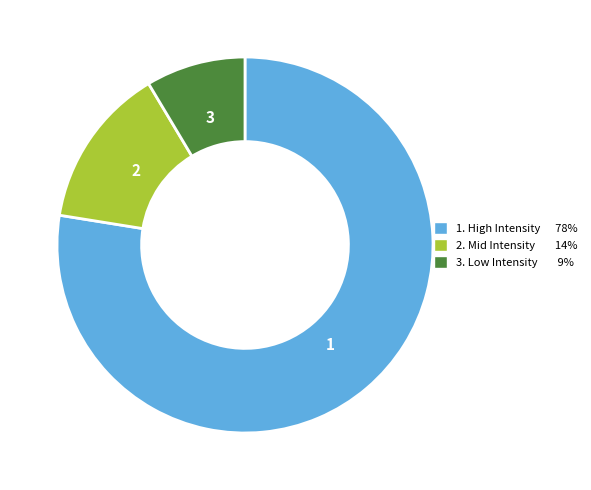

Which has a higher value, 3. Low Intensity 9% or 2. Mid Intensity 14%?

2. Mid Intensity 14%